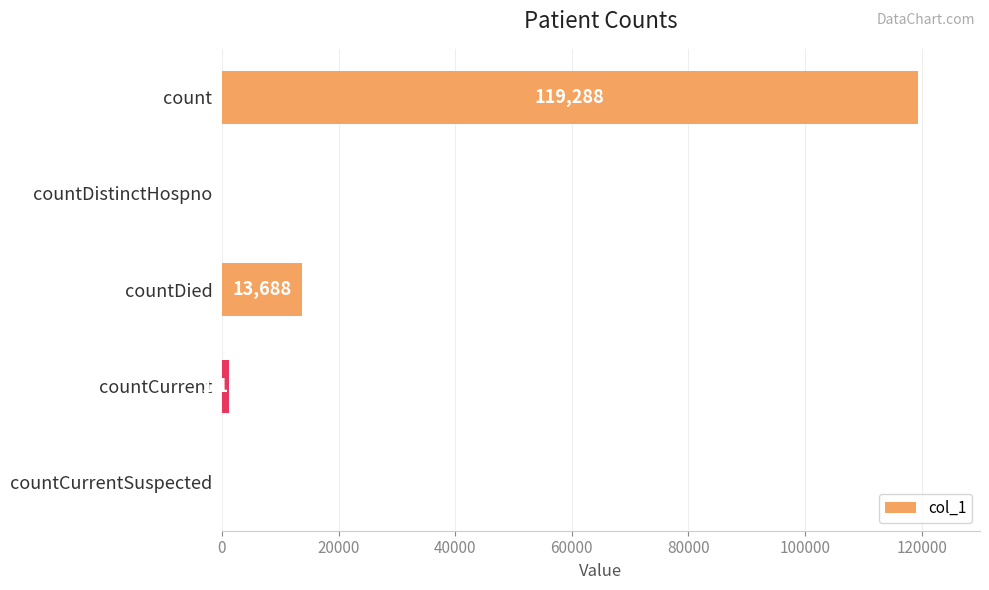

Which has a higher value, countCurrentSuspected or countDied?

countDied